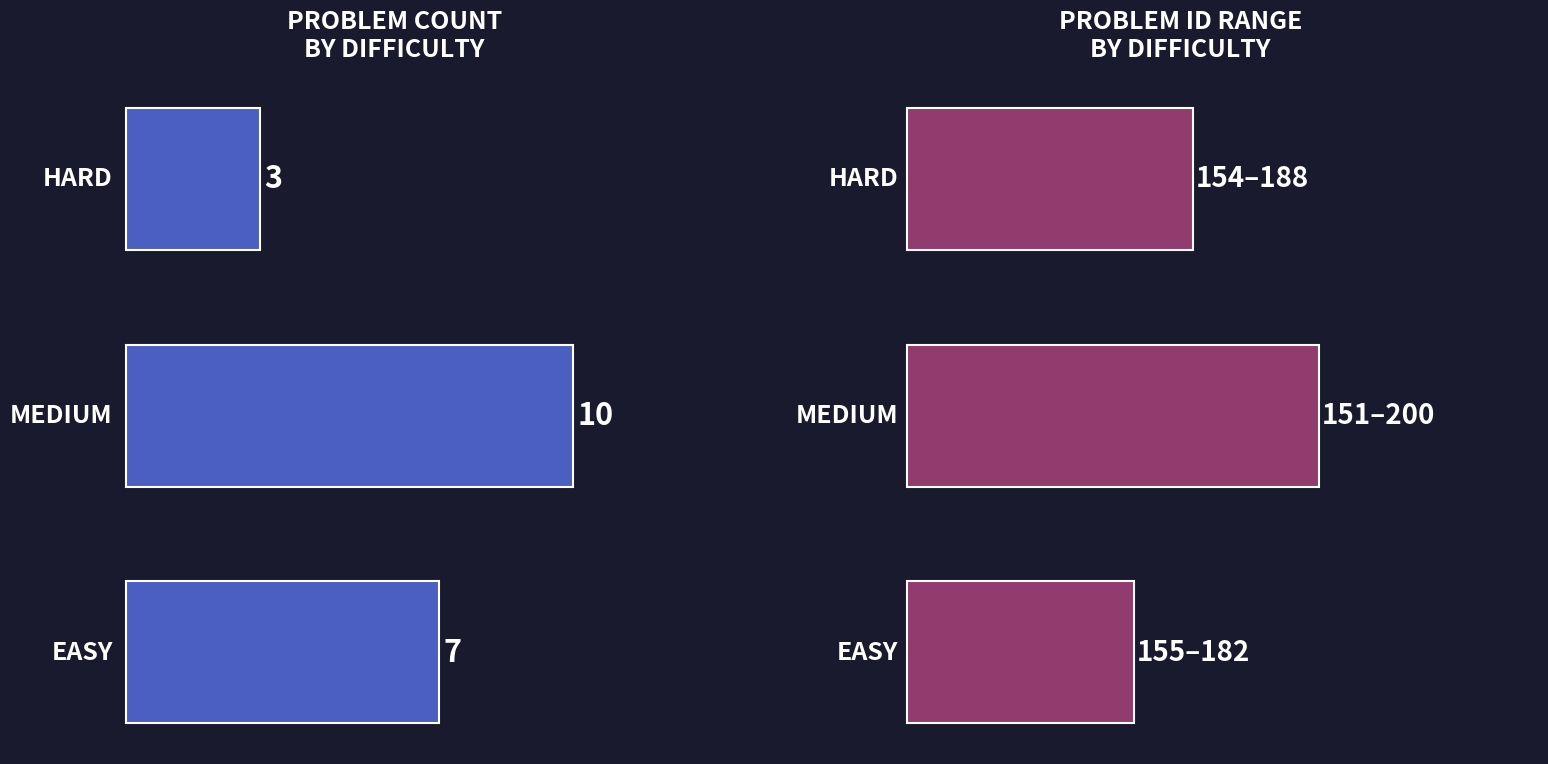

What is the greatest value displayed?

49